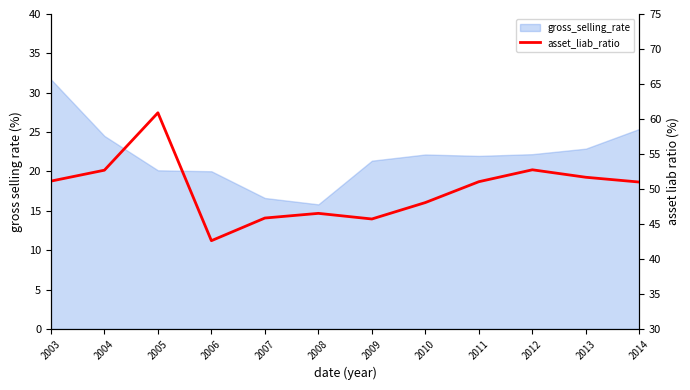

List the labels in order of value, smallest first.

2006, 2009, 2007, 2008, 2010, 2014, 2011, 2003, 2013, 2004, 2012, 2005